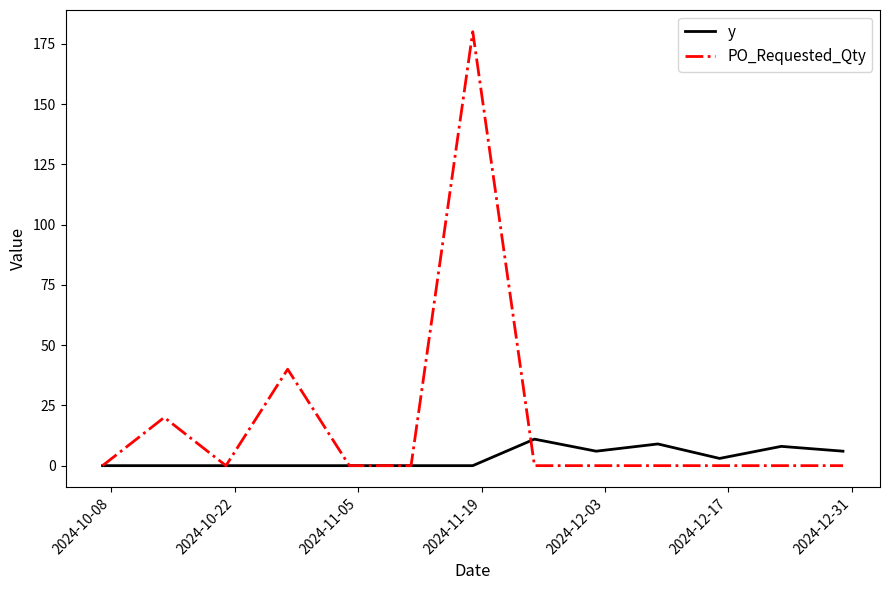

Which series has the largest range (max minus min)?

PO_Requested_Qty